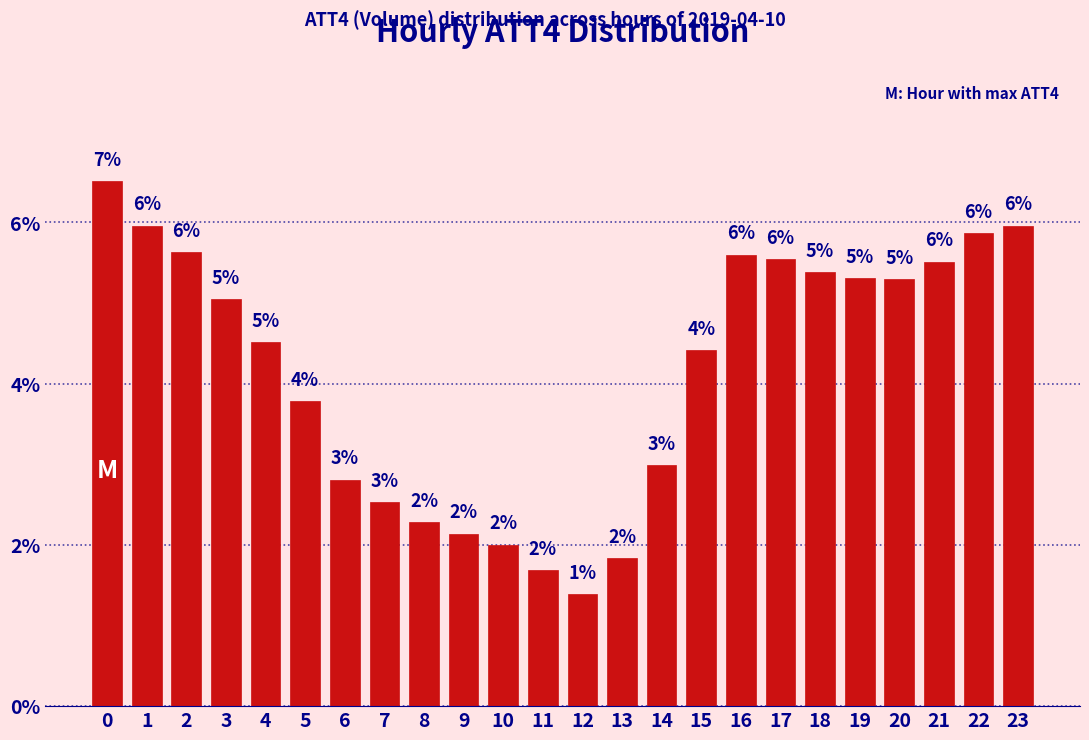

What is the average value?

4.2